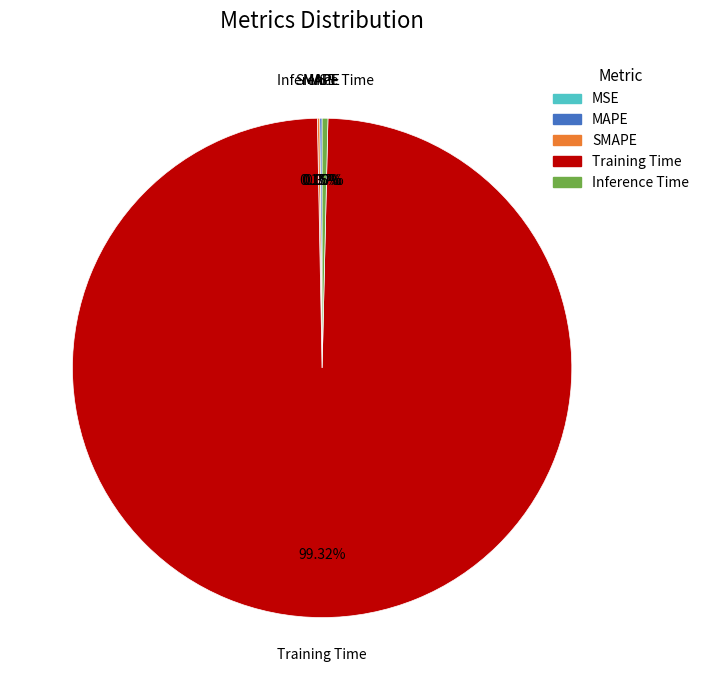

What portion of the pie excludes Training Time?

0.7%